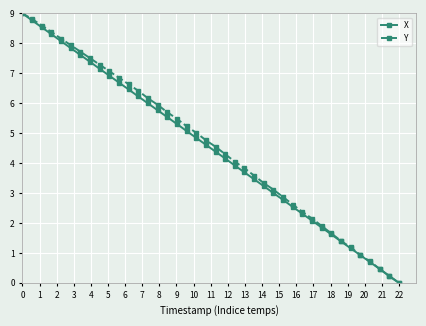

True or false: X has more than 0 points higher than both neighbors.

False